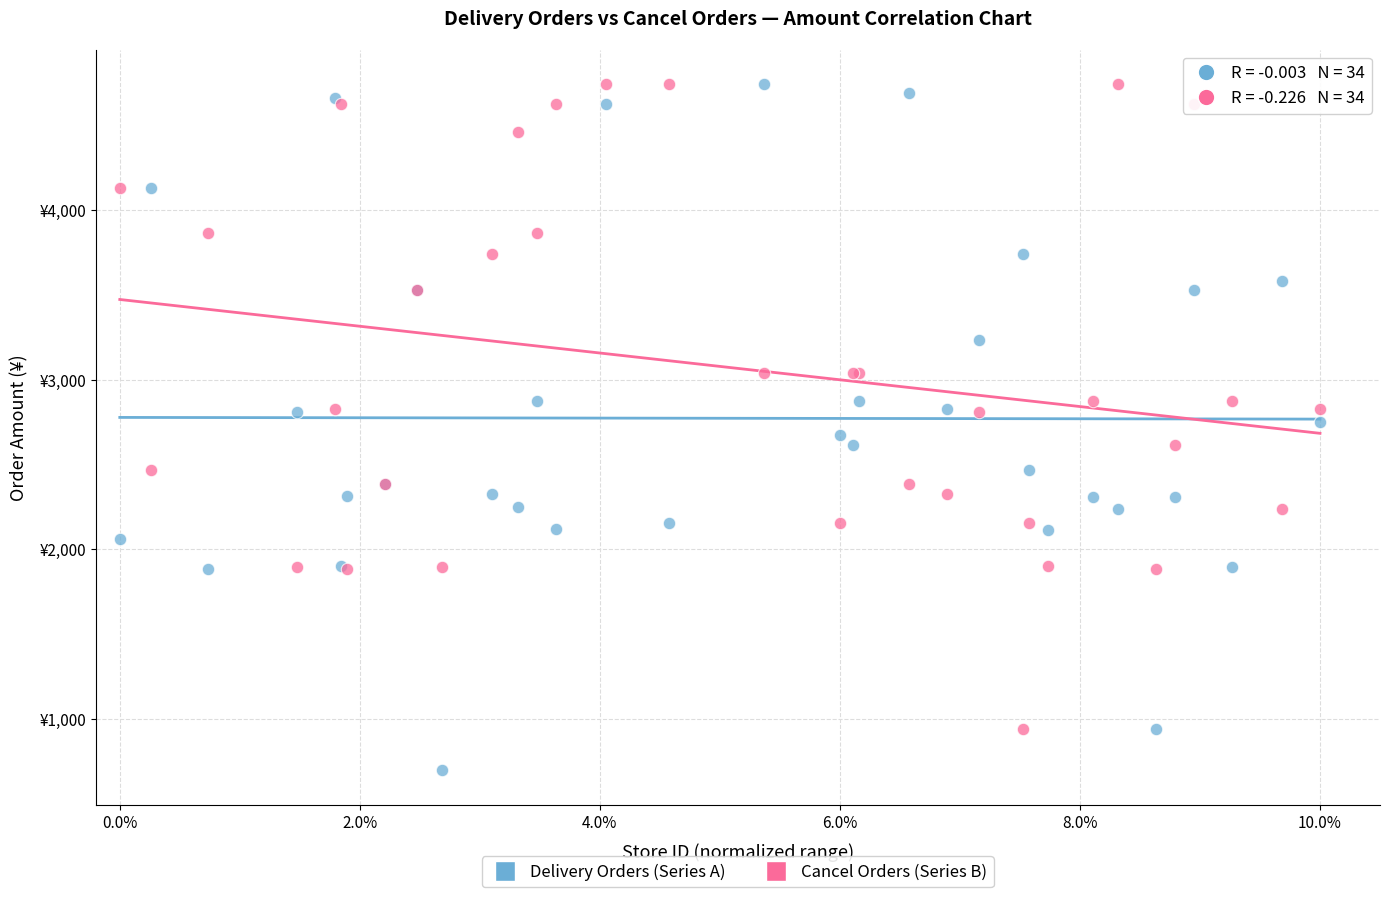

What are all the series names shown in the legend?

Delivery Orders (Series A), Cancel Orders (Series B)